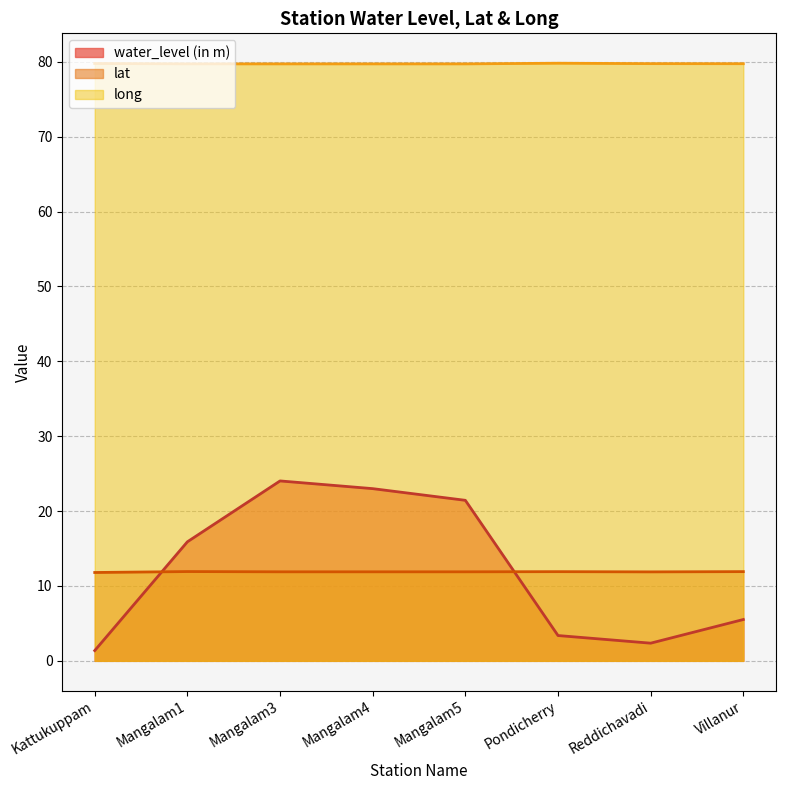

What is the difference between the water_level (in m) values at Mangalam3 and Pondicherry?

20.7